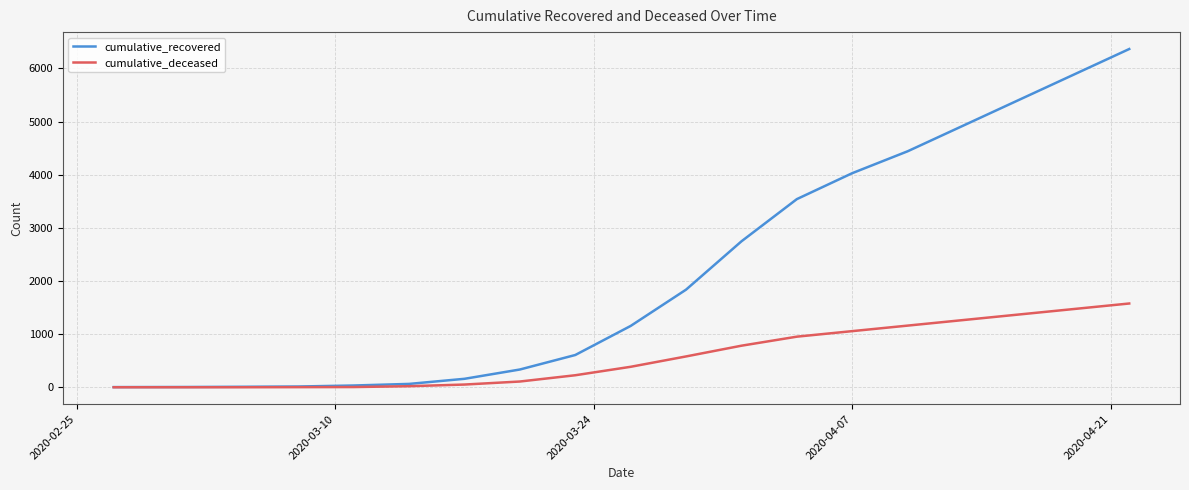

Rank the series by their maximum value, from highest to lowest.

cumulative_recovered, cumulative_deceased